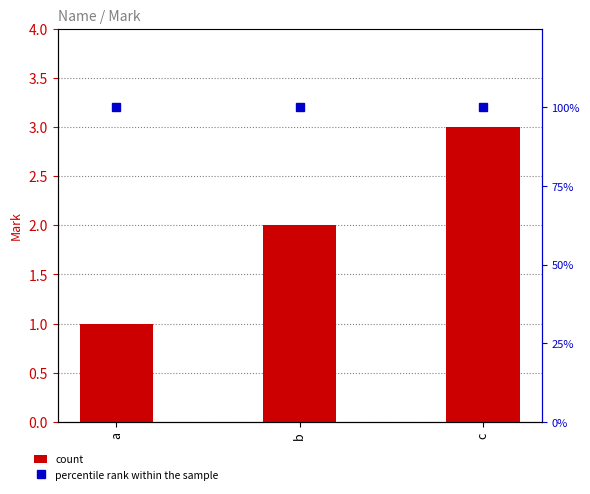

What is the difference between the maximum and second lowest values in the count series?

1